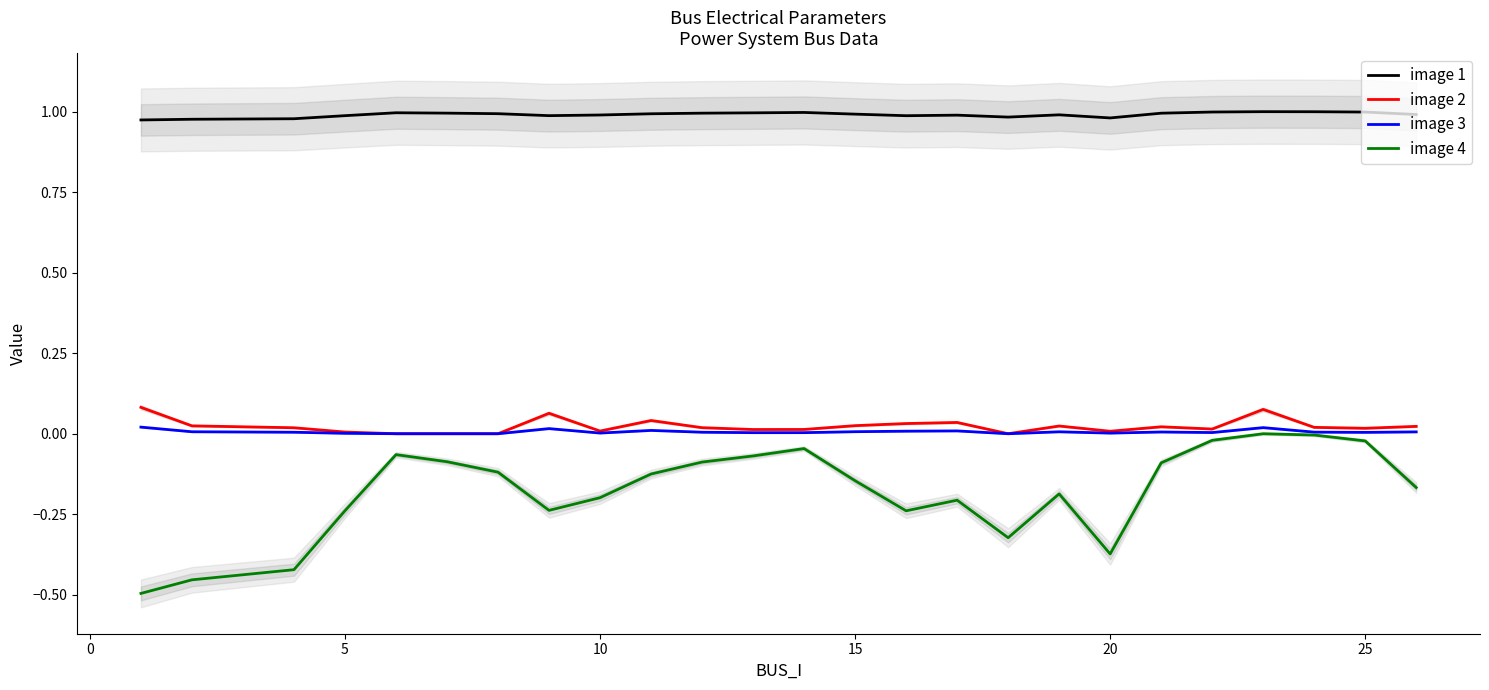

True or false: Qd has a value of 0.0 at 0.

False